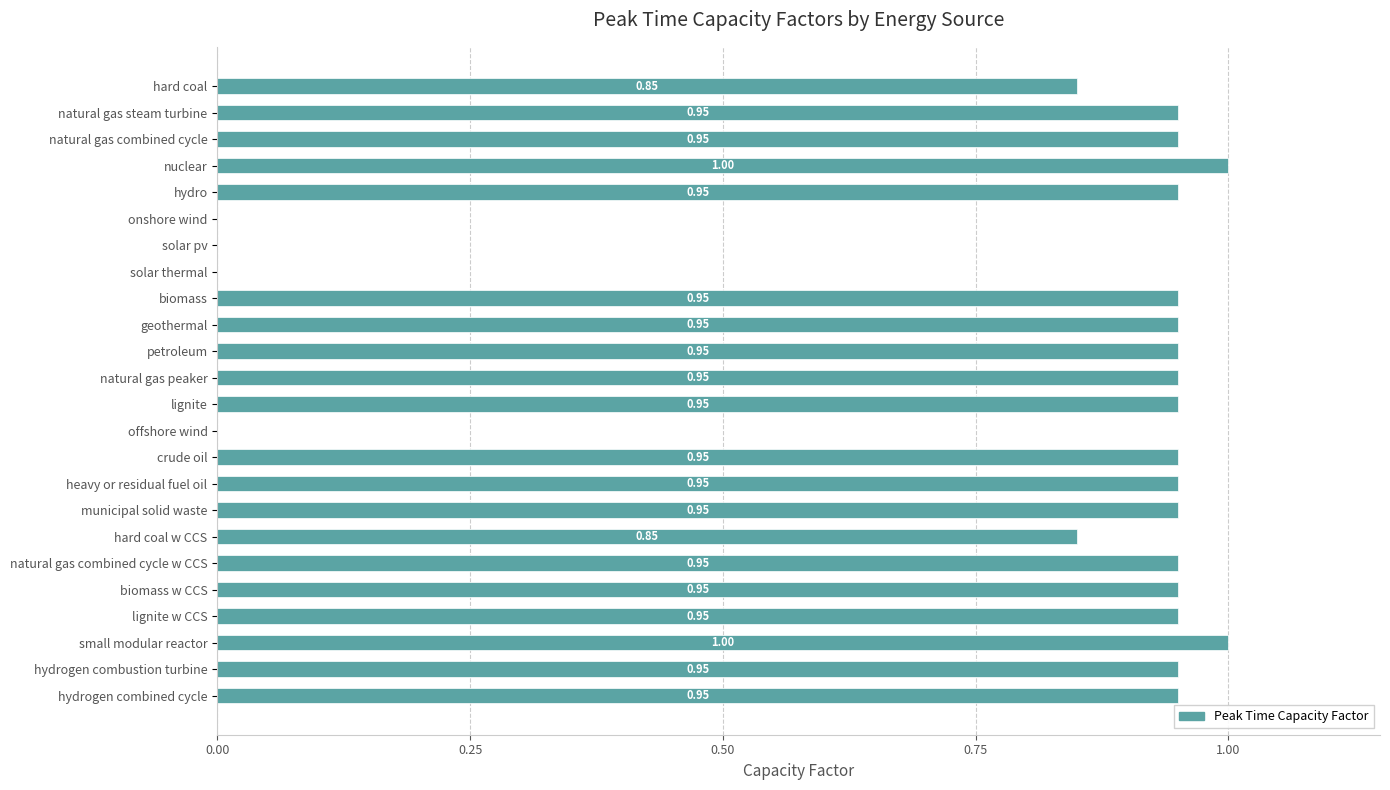

What is the sum of all values?

18.9